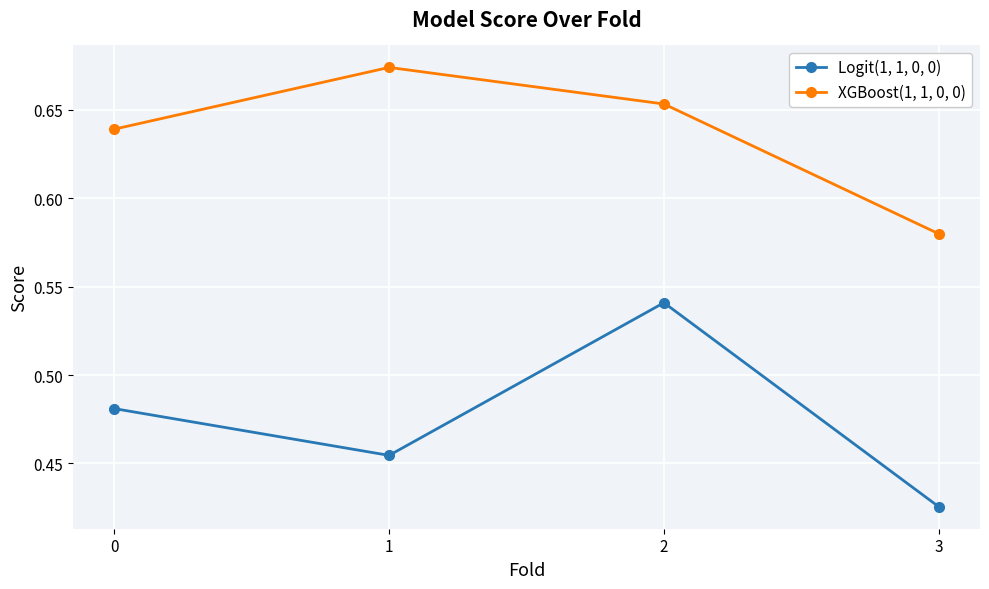

Which series has the largest total across all categories?

XGBoost(1, 1, 0, 0)